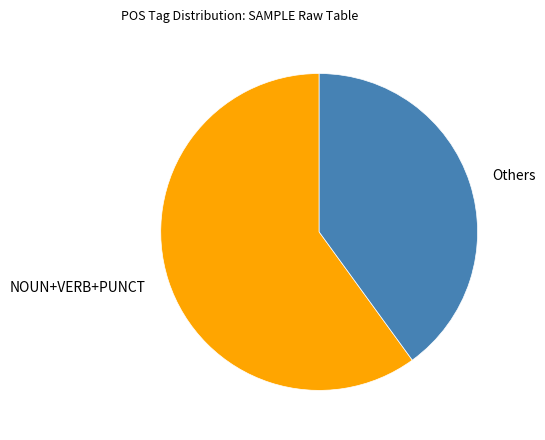

Is there a majority slice in this chart?

Yes